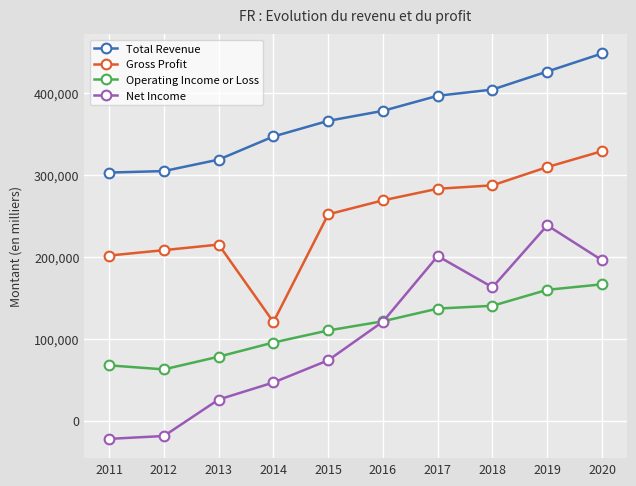

True or false: Total Revenue and Net Income intersect in this chart.

False